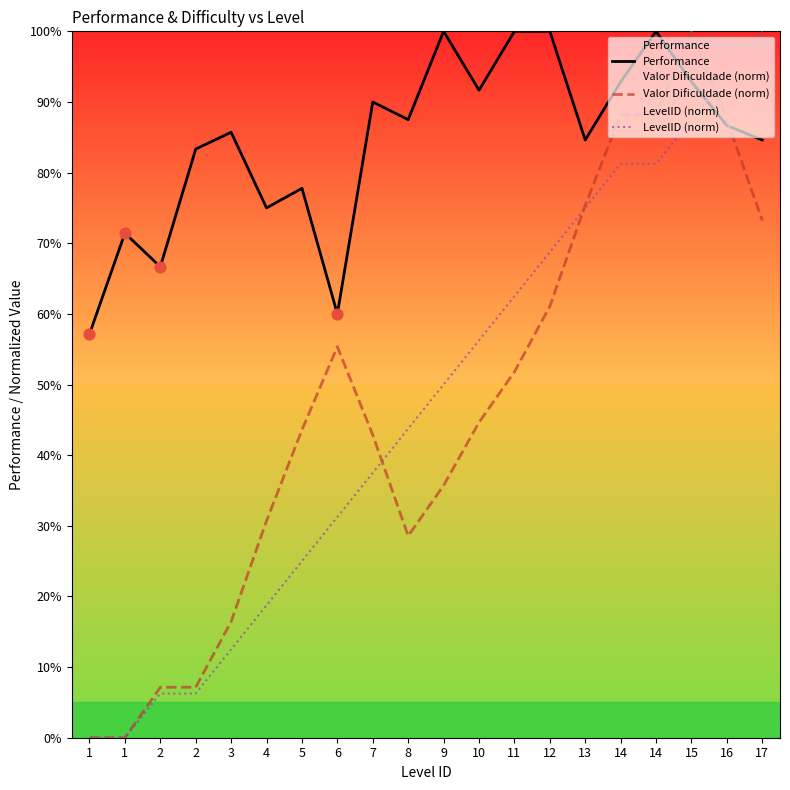

At how many categories does at least one series exceed 0?

20